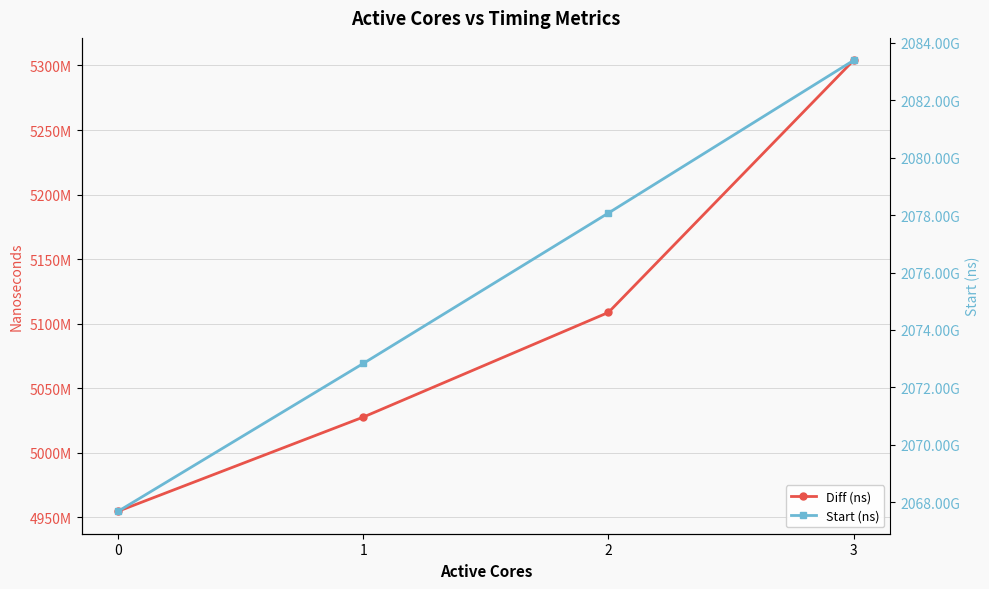

What is the lowest value of the Diff (ns) series?

4954732333